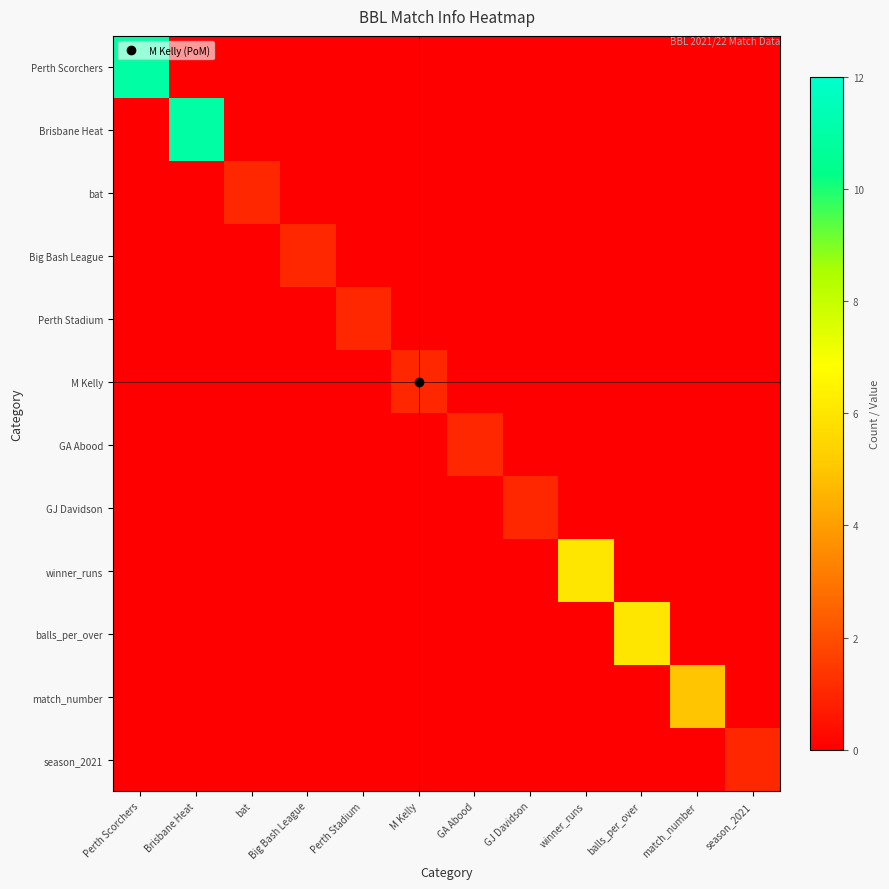

Reading left to right, what are all the values shown in this chart?

Perth Scorchers: Perth Scorchers=11	Brisbane Heat=0	bat=0	Big Bash League=0	Perth Stadium=0	M Kelly=0	GA Abood=0	GJ Davidson=0	winner_runs=0	balls_per_over=0	match_number=0	season_2021=0
Brisbane Heat: Perth Scorchers=0	Brisbane Heat=11	bat=0	Big Bash League=0	Perth Stadium=0	M Kelly=0	GA Abood=0	GJ Davidson=0	winner_runs=0	balls_per_over=0	match_number=0	season_2021=0
bat: Perth Scorchers=0	Brisbane Heat=0	bat=1	Big Bash League=0	Perth Stadium=0	M Kelly=0	GA Abood=0	GJ Davidson=0	winner_runs=0	balls_per_over=0	match_number=0	season_2021=0
Big Bash League: Perth Scorchers=0	Brisbane Heat=0	bat=0	Big Bash League=1	Perth Stadium=0	M Kelly=0	GA Abood=0	GJ Davidson=0	winner_runs=0	balls_per_over=0	match_number=0	season_2021=0
Perth Stadium: Perth Scorchers=0	Brisbane Heat=0	bat=0	Big Bash League=0	Perth Stadium=1	M Kelly=0	GA Abood=0	GJ Davidson=0	winner_runs=0	balls_per_over=0	match_number=0	season_2021=0
M Kelly: Perth Scorchers=0	Brisbane Heat=0	bat=0	Big Bash League=0	Perth Stadium=0	M Kelly=1	GA Abood=0	GJ Davidson=0	winner_runs=0	balls_per_over=0	match_number=0	season_2021=0
GA Abood: Perth Scorchers=0	Brisbane Heat=0	bat=0	Big Bash League=0	Perth Stadium=0	M Kelly=0	GA Abood=1	GJ Davidson=0	winner_runs=0	balls_per_over=0	match_number=0	season_2021=0
GJ Davidson: Perth Scorchers=0	Brisbane Heat=0	bat=0	Big Bash League=0	Perth Stadium=0	M Kelly=0	GA Abood=0	GJ Davidson=1	winner_runs=0	balls_per_over=0	match_number=0	season_2021=0
winner_runs: Perth Scorchers=0	Brisbane Heat=0	bat=0	Big Bash League=0	Perth Stadium=0	M Kelly=0	GA Abood=0	GJ Davidson=0	winner_runs=6	balls_per_over=0	match_number=0	season_2021=0
balls_per_over: Perth Scorchers=0	Brisbane Heat=0	bat=0	Big Bash League=0	Perth Stadium=0	M Kelly=0	GA Abood=0	GJ Davidson=0	winner_runs=0	balls_per_over=6	match_number=0	season_2021=0
match_number: Perth Scorchers=0	Brisbane Heat=0	bat=0	Big Bash League=0	Perth Stadium=0	M Kelly=0	GA Abood=0	GJ Davidson=0	winner_runs=0	balls_per_over=0	match_number=5	season_2021=0
season_2021: Perth Scorchers=0	Brisbane Heat=0	bat=0	Big Bash League=0	Perth Stadium=0	M Kelly=0	GA Abood=0	GJ Davidson=0	winner_runs=0	balls_per_over=0	match_number=0	season_2021=1